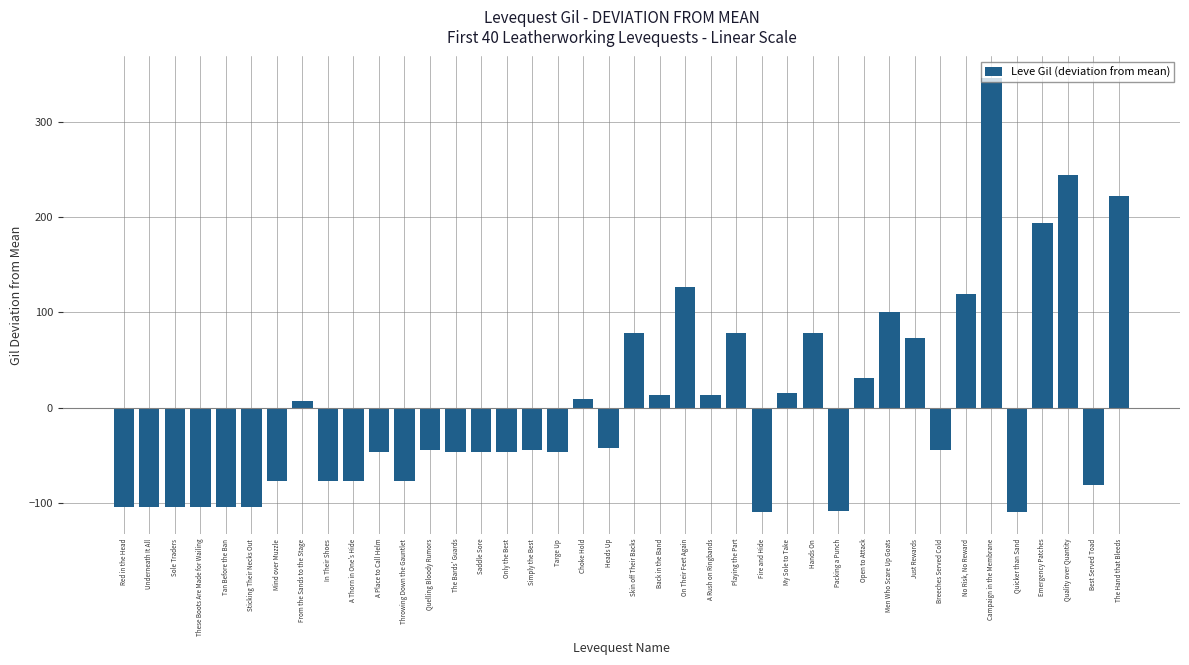

How many bars are there in total?

40